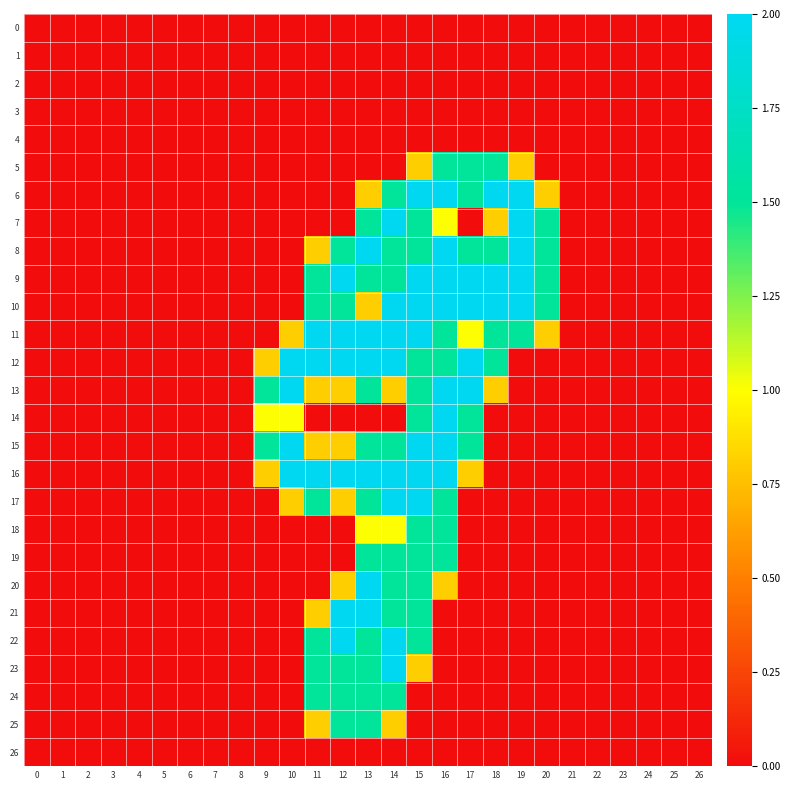

Rank the series at 10 from lowest to highest value.

0, 1, 2, 3, 4, 5, 6, 7, 8, 9, 10, 18, 19, 20, 21, 22, 23, 24, 25, 26, 11, 17, 14, 12, 13, 15, 16